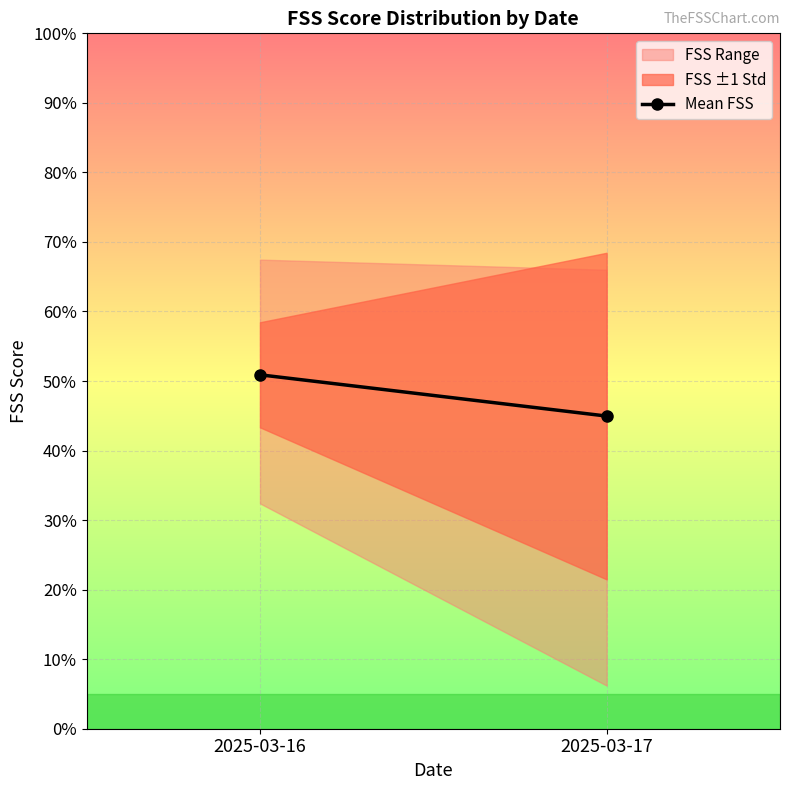

List the labels in order of value, smallest first.

2025-03-17, 2025-03-16